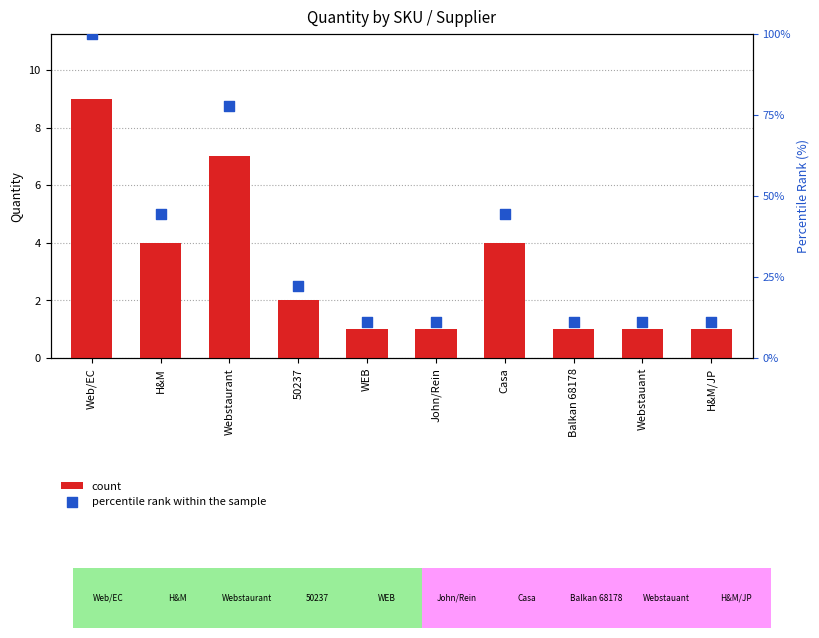

Which series contains the highest Y value?

percentile rank within the sample